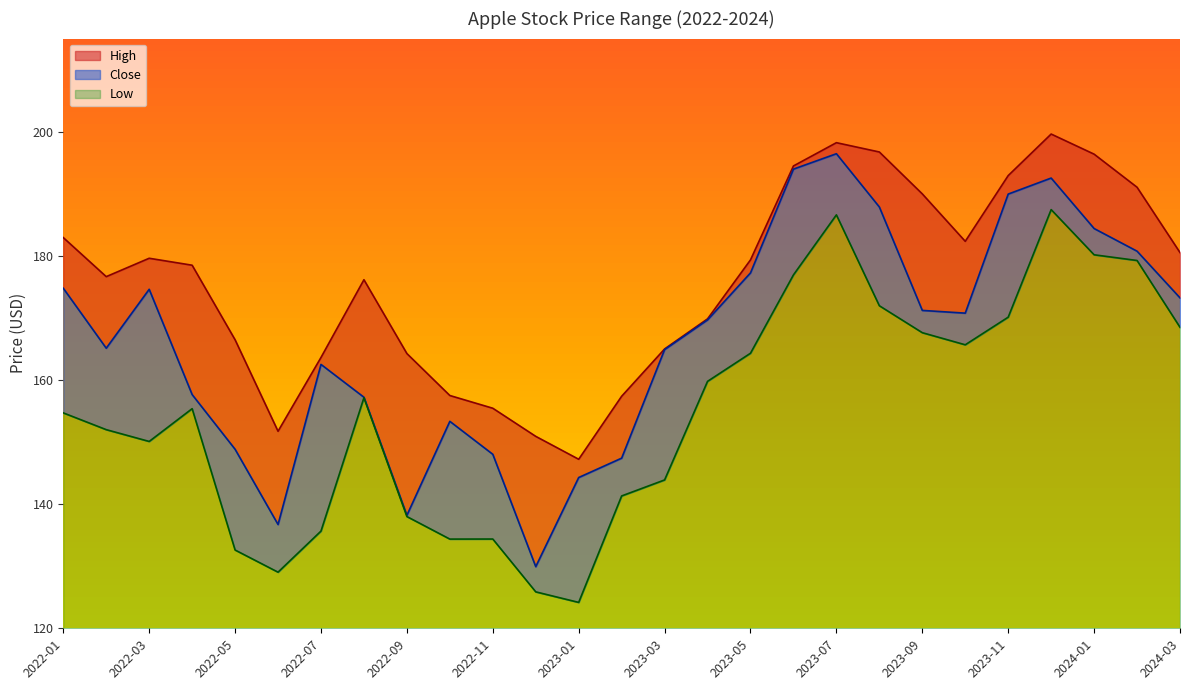

Reading left to right, what are all the values shown in this chart?

High: 182.9	176.6	179.6	178.5	166.5	151.7	163.6	176.1	164.3	157.5	155.4	150.9	147.2	157.4	165.0	169.9	179.4	194.5	198.2	196.7	190.0	182.3	192.9	199.6	196.4	191.1	180.5
Close: 174.8	165.1	174.6	157.6	148.8	136.7	162.5	157.2	138.2	153.3	148.0	129.9	144.3	147.4	164.9	169.7	177.2	194.0	196.4	187.9	171.2	170.8	189.9	192.5	184.4	180.8	173.2
Low: 154.7	152.0	150.1	155.4	132.6	129.0	135.7	157.1	138.0	134.4	134.4	125.9	124.2	141.3	143.9	159.8	164.3	176.9	186.6	172.0	167.6	165.7	170.1	187.4	180.2	179.2	168.5